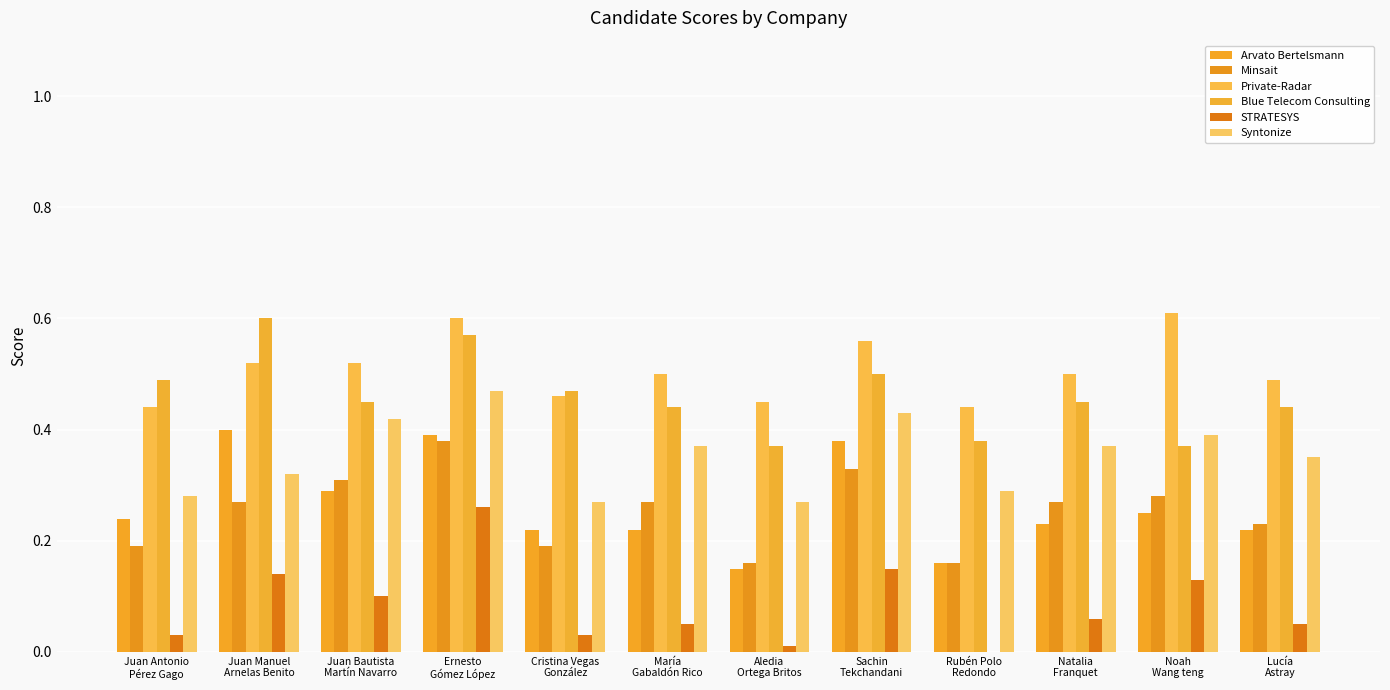

How many groups of bars are there?

12